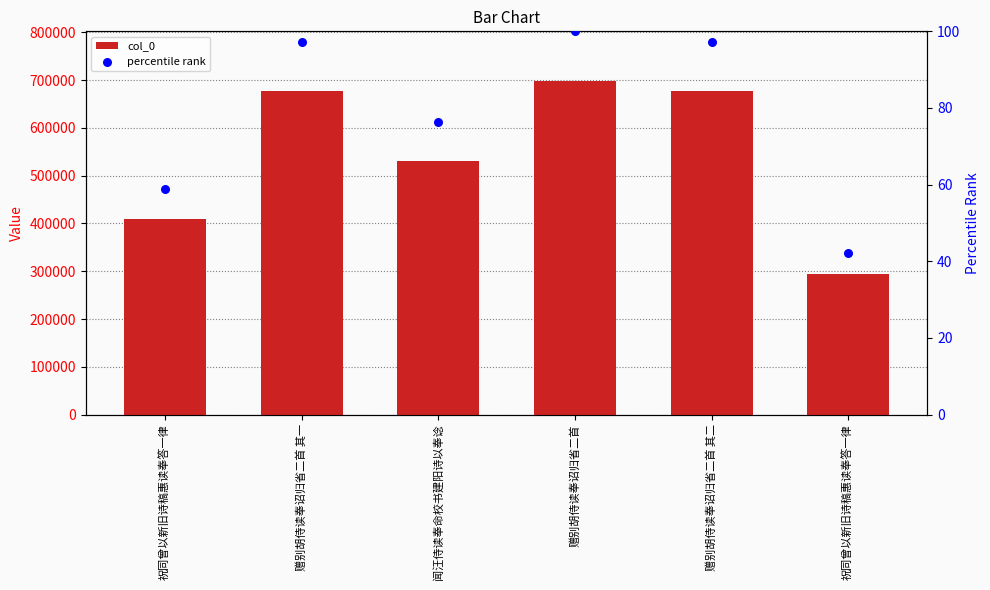

Which series contains the highest Y value?

col_0